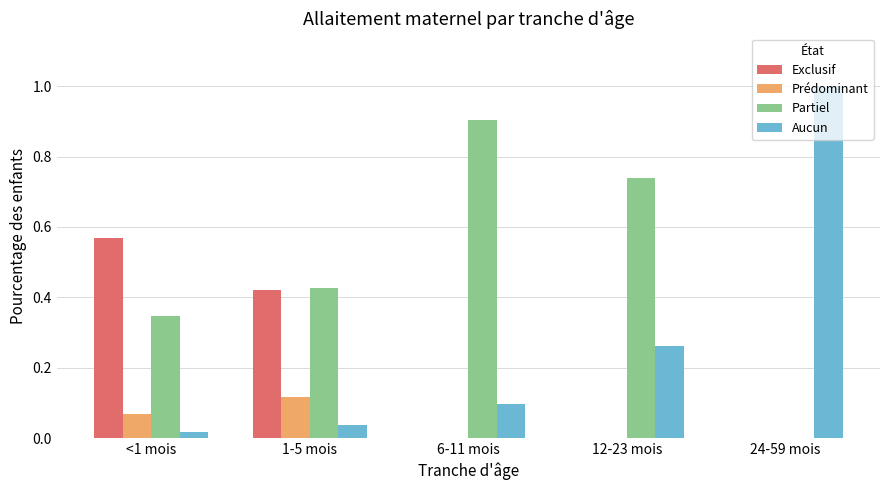

What is the sum of all Aucun values?

1.4